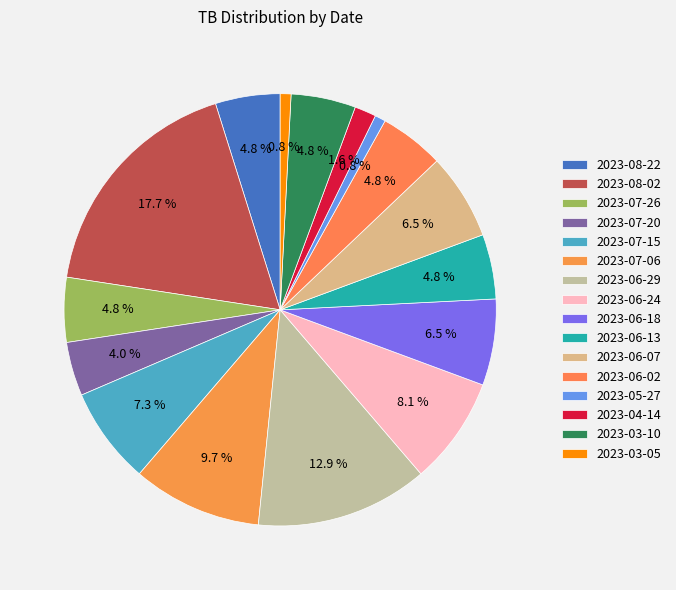

How many slices are in this pie chart?

16